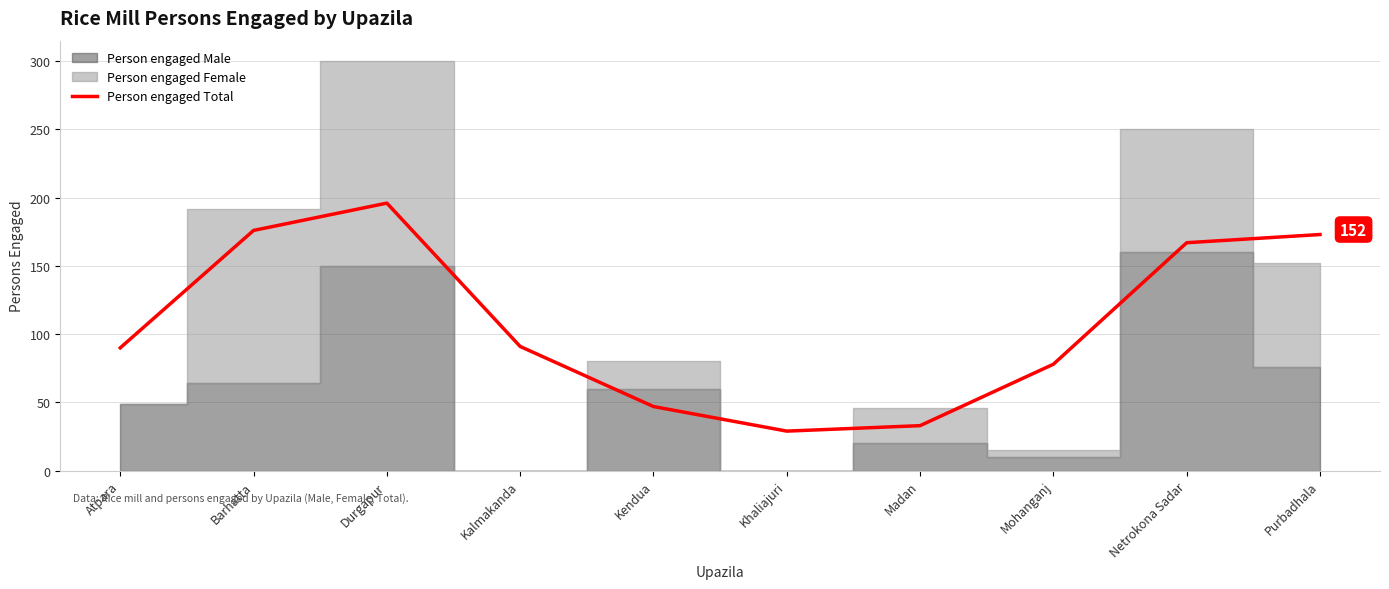

What is the difference between the values at Durgapur and Madan?

163